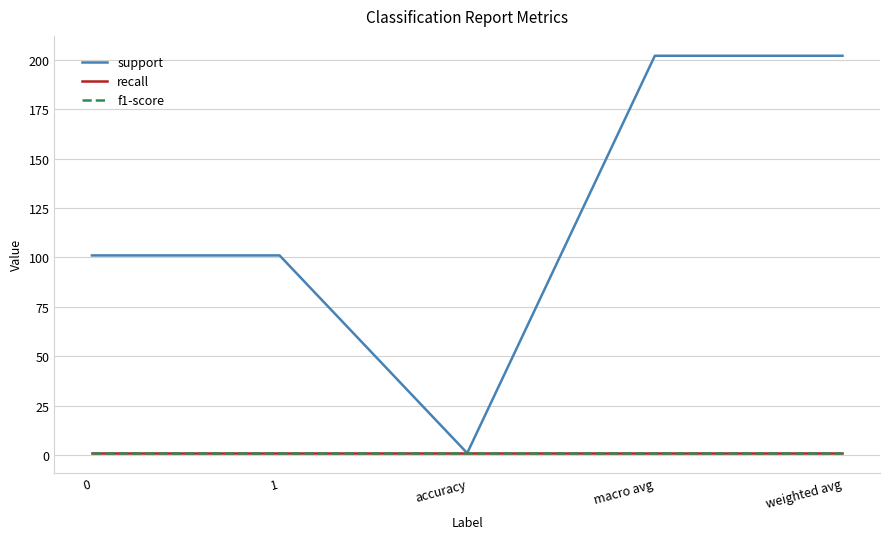

True or false: support and recall cross at least once.

False